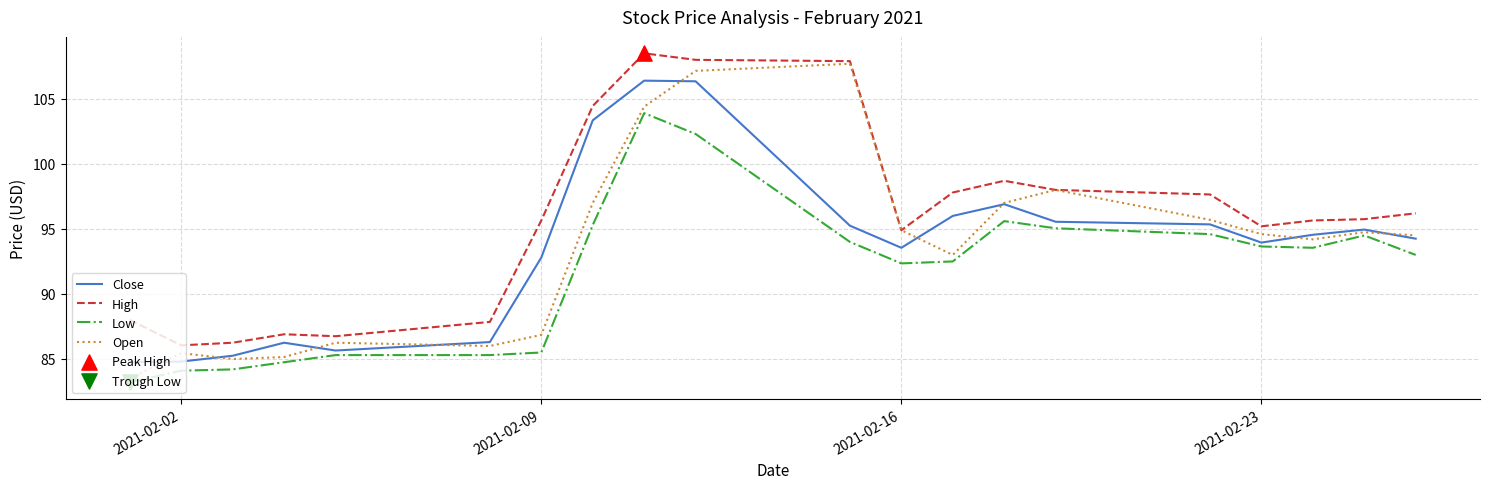

What is the smallest value displayed?

83.2